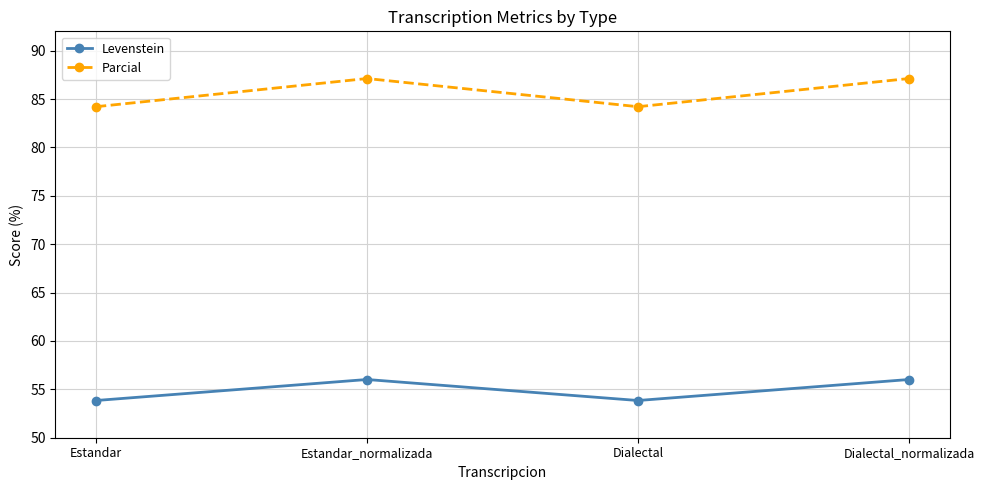

What is the highest value of the Parcial series?

87.1